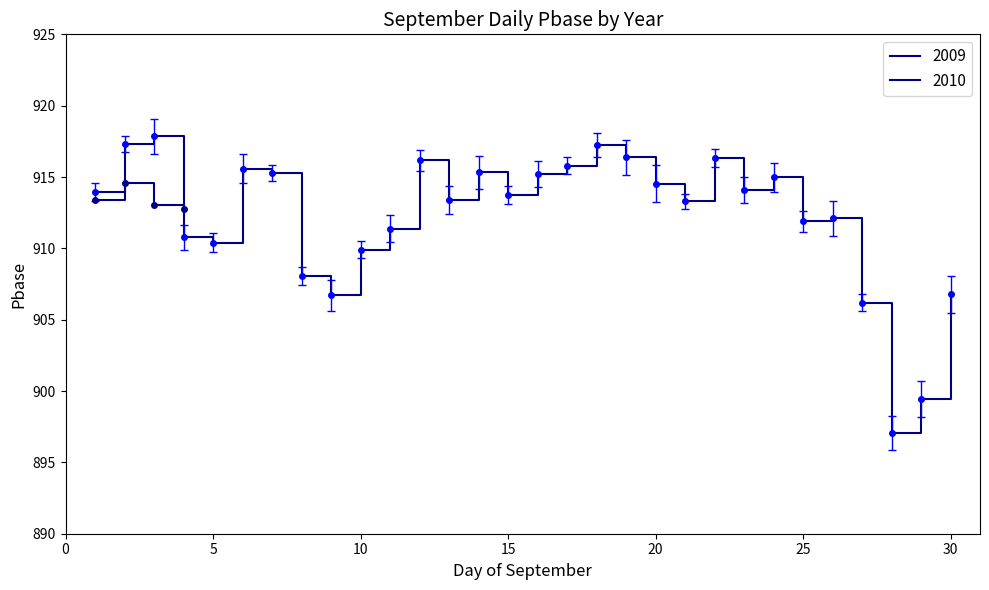

True or false: the data has more than 1 interior local peaks.

True